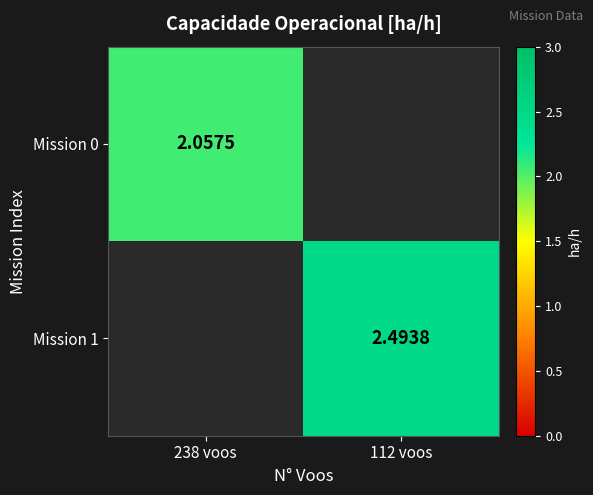

Which category has the highest value in the Mission 0 series?

238 voos